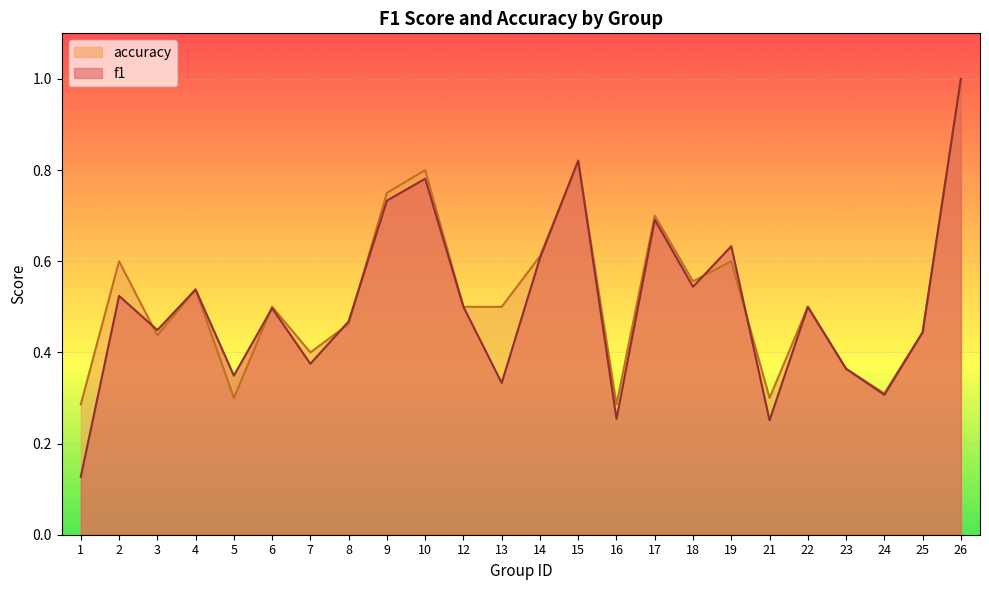

Between 12 and 21, which is larger?

12